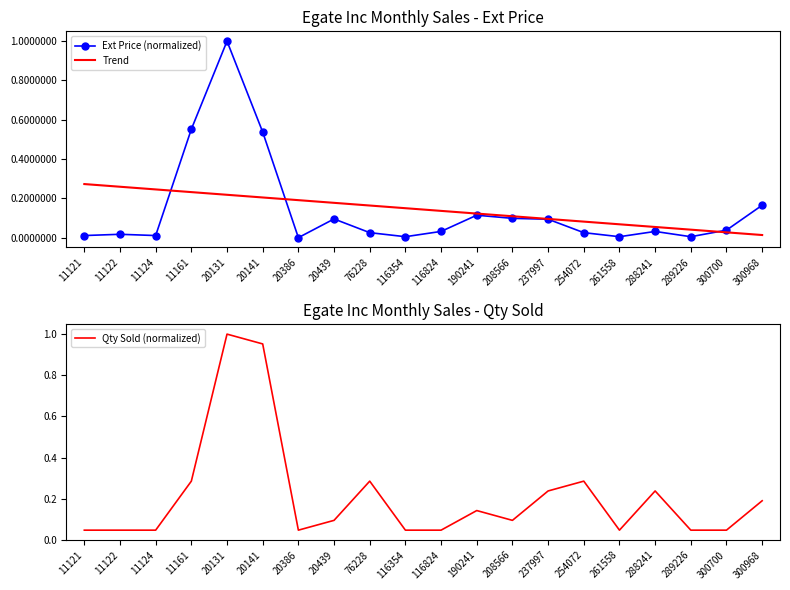

Is this an area chart (filled region under the line)?

No